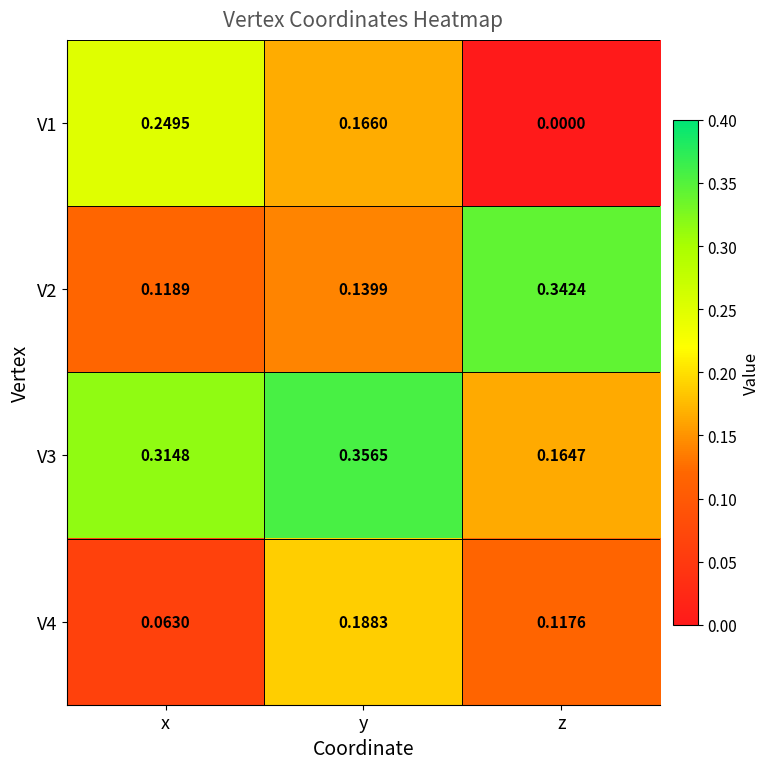

At which category is the sum across all series the highest?

y